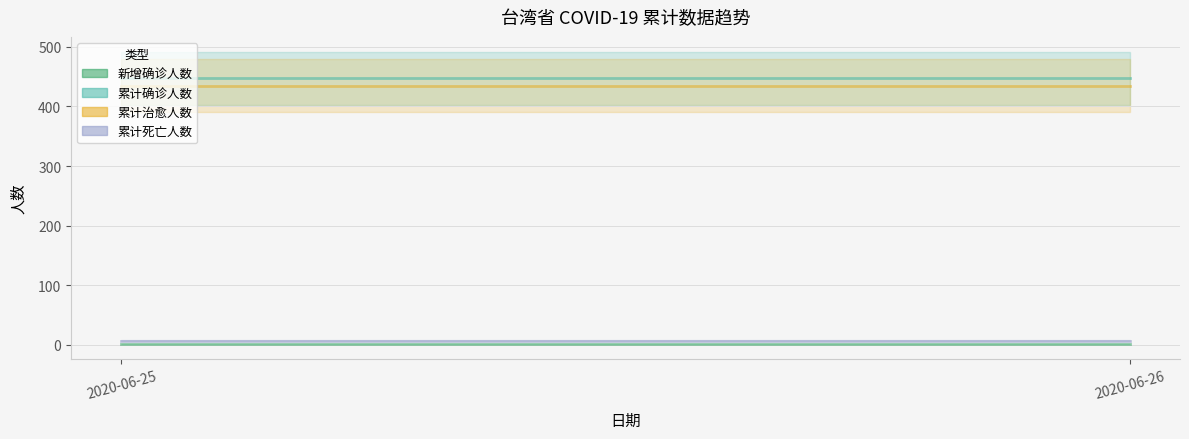

Reading left to right, what are all the values shown in this chart?

新增确诊人数: 1	1
累计确诊人数: 447	447
累计治愈人数: 435	435
累计死亡人数: 7	7